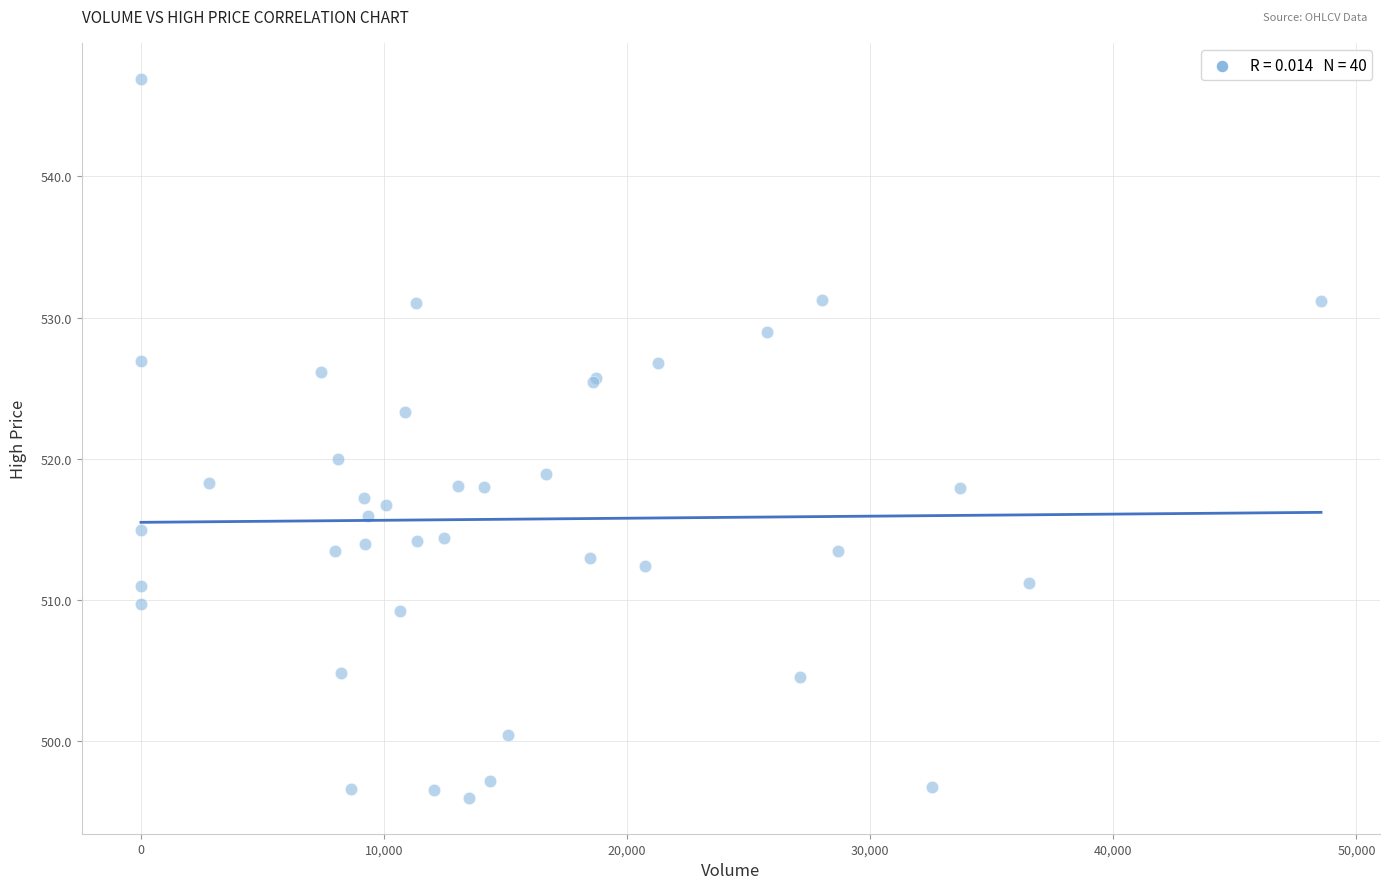

What Y value in the scatter plot is closest to 521?

520.0